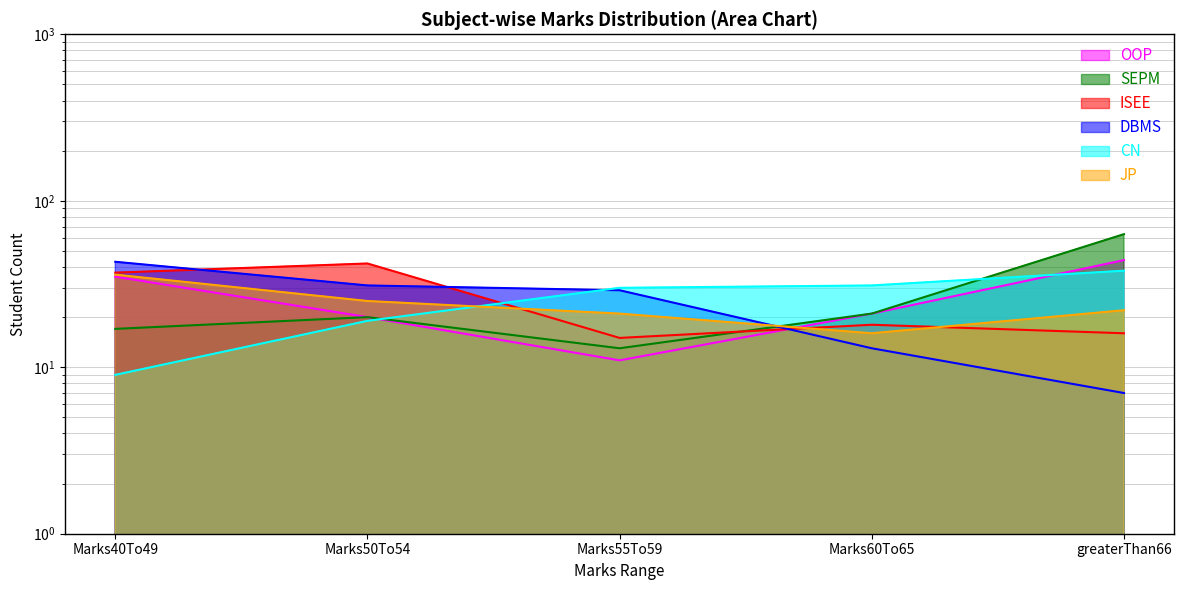

What is the approximate value of JP at greaterThan66?

22